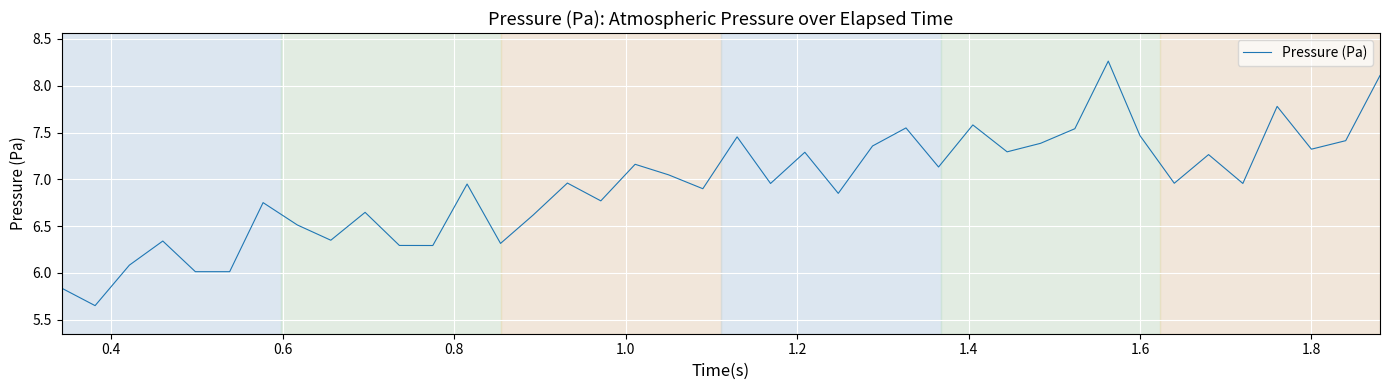

What is the difference between the maximum and minimum values?

2.6